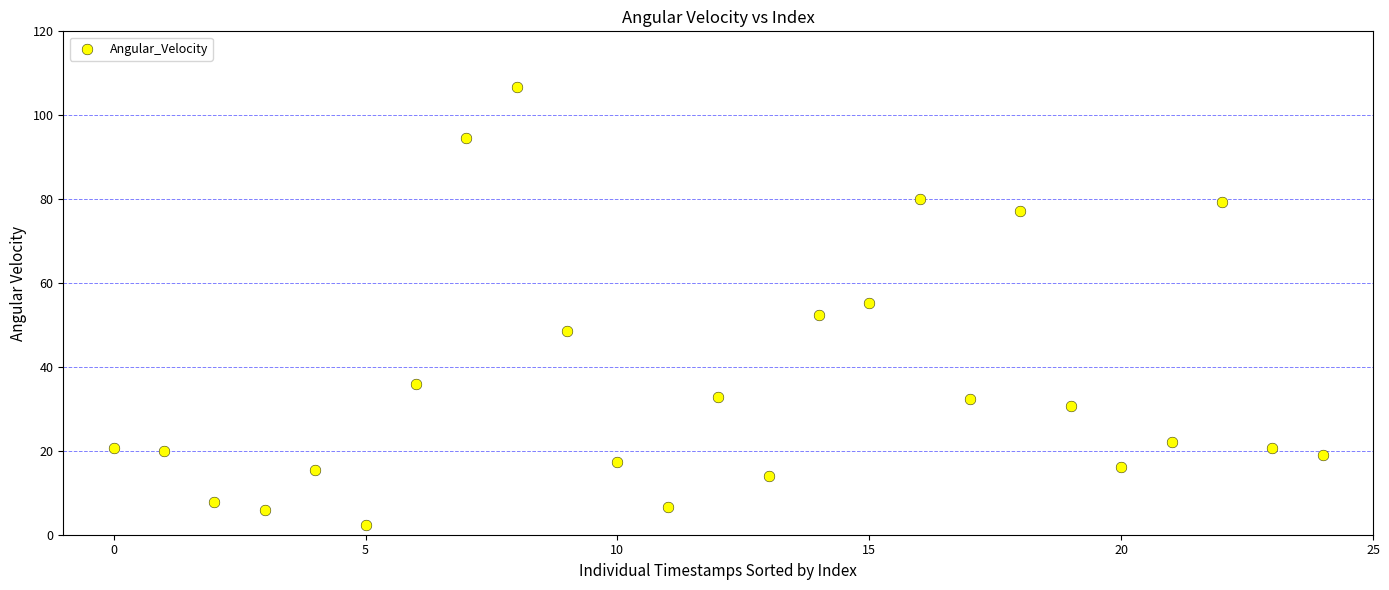

What is the range of Y values (max minus min)?

104.6